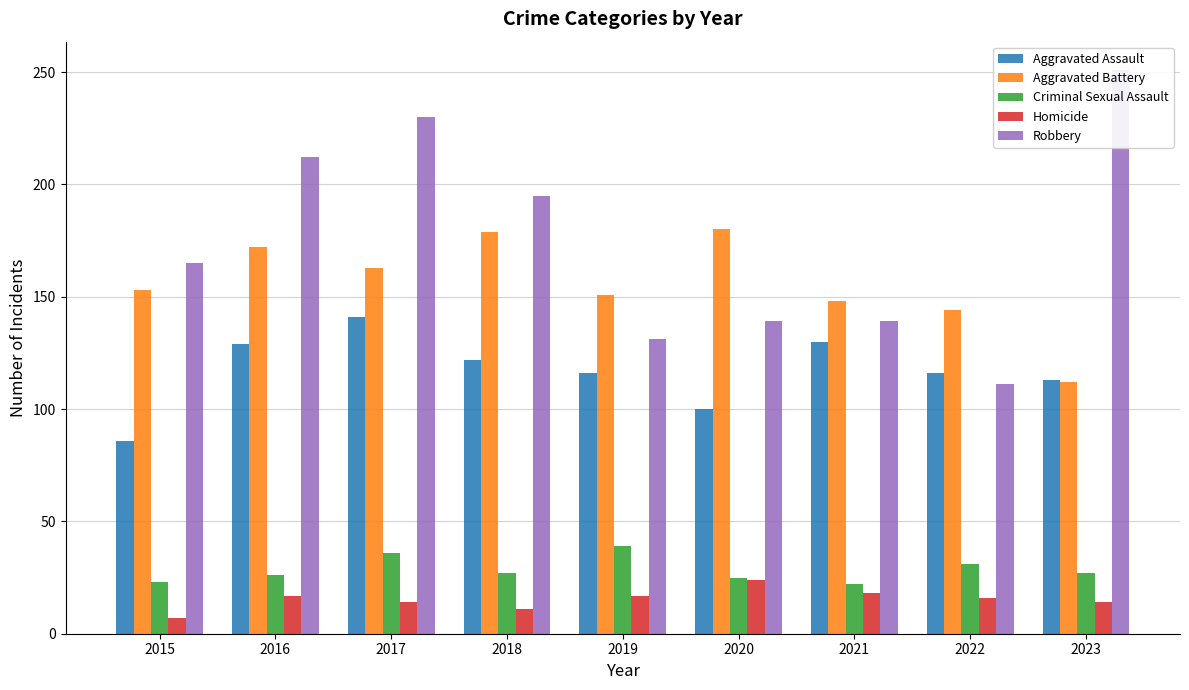

What is the sum of all Aggravated Battery values?

1402